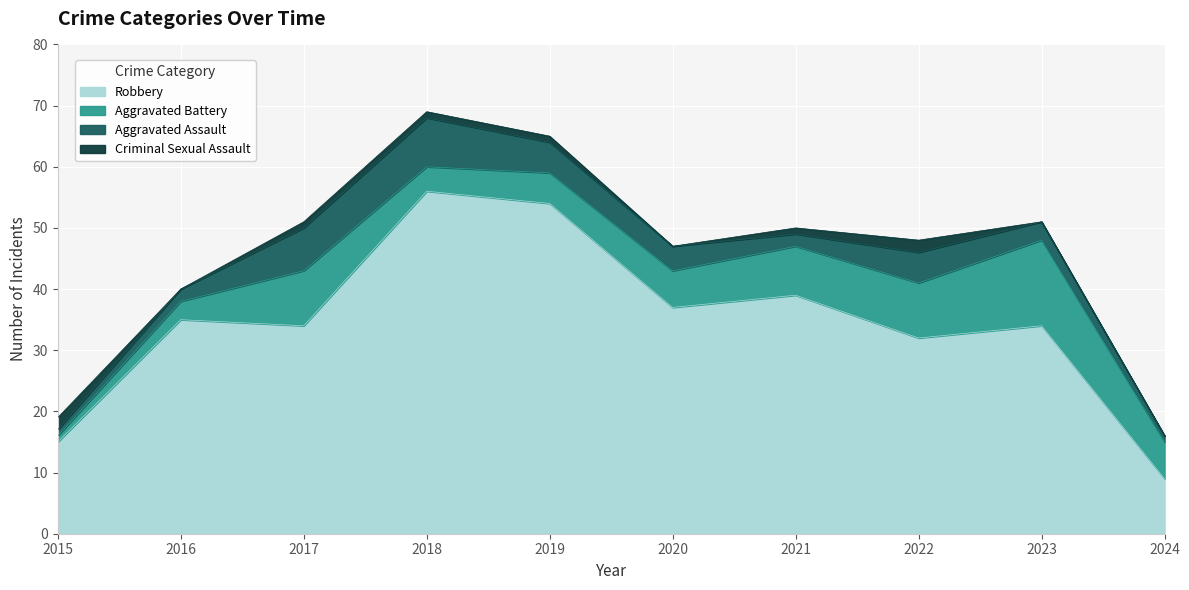

At which label does Aggravated Assault first exceed 4?

2017